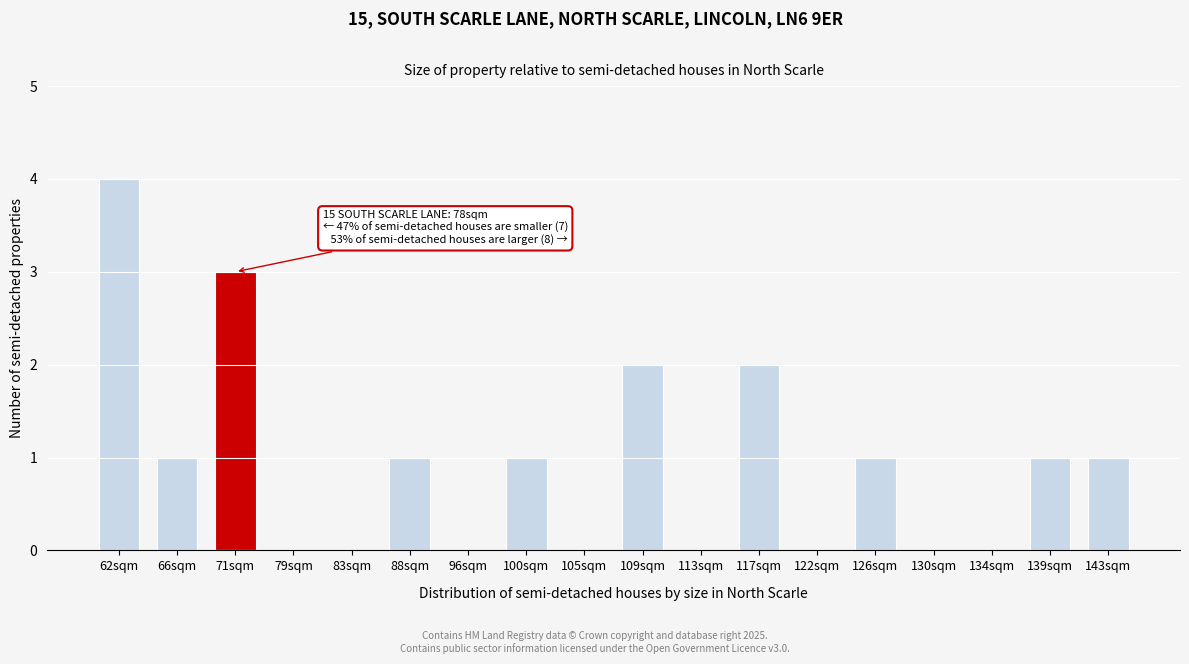

Reading left to right, extract all data points from this chart.

62sqm=4	66sqm=1	71sqm=3	79sqm=0	83sqm=0	88sqm=1	96sqm=0	100sqm=1	105sqm=0	109sqm=2	113sqm=0	117sqm=2	122sqm=0	126sqm=1	130sqm=0	134sqm=0	139sqm=1	143sqm=1